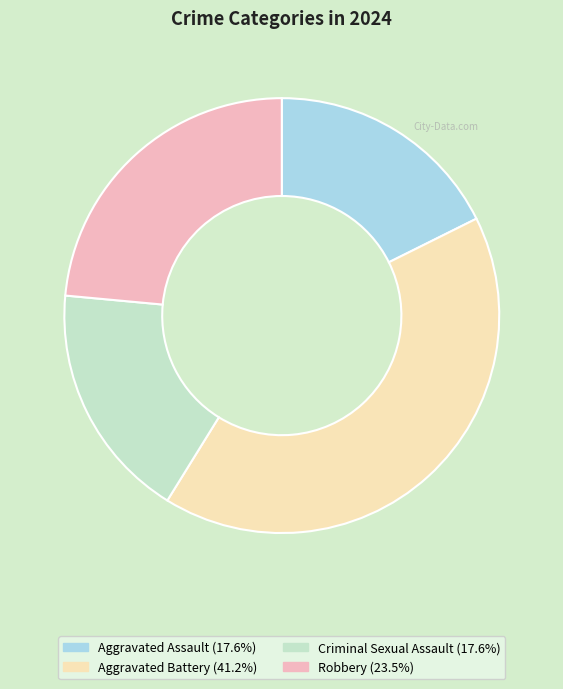

Between Aggravated Battery and Criminal Sexual Assault, which is larger?

Aggravated Battery